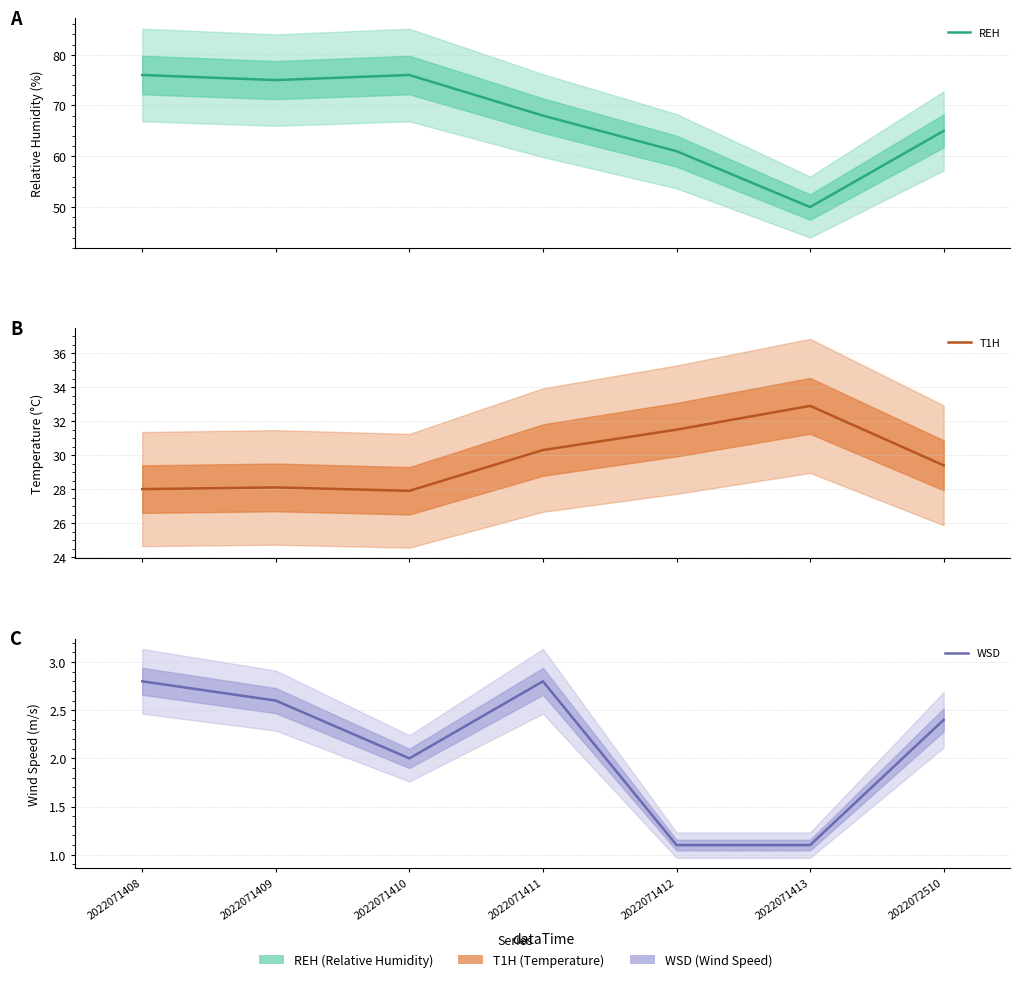

List the labels in order of T1H value, largest first.

2022071413, 2022071412, 2022071411, 2022072510, 2022071409, 2022071408, 2022071410